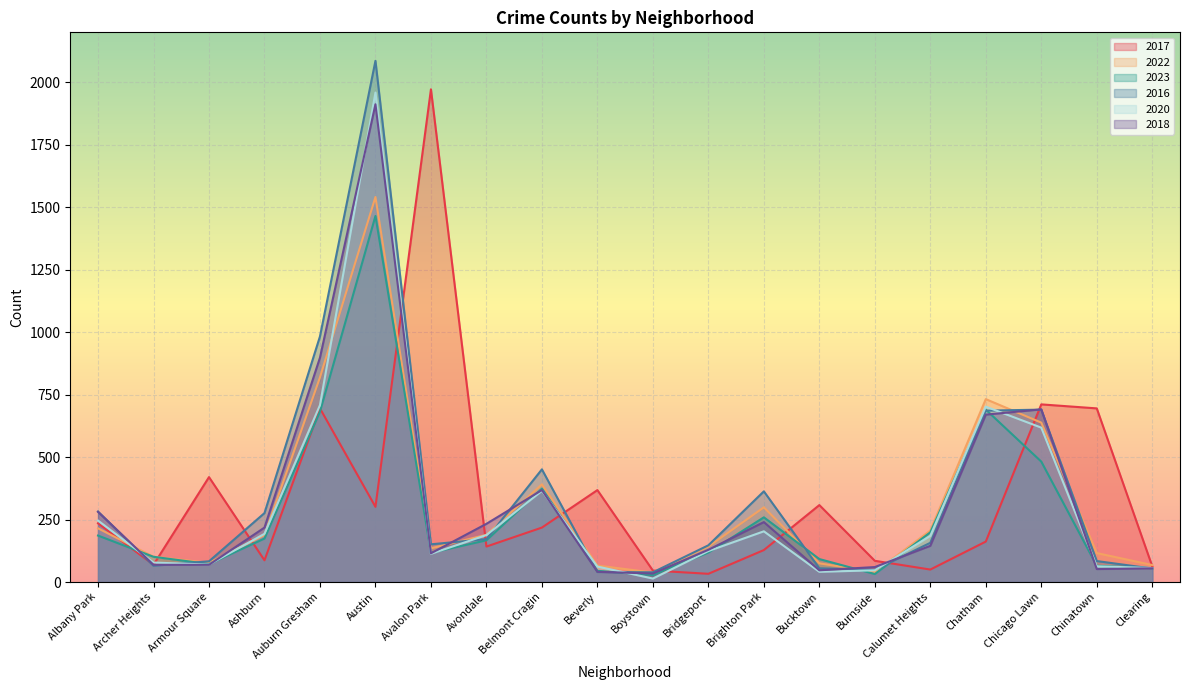

Is the value of 2018 at Calumet Heights greater than the value of 2017 at Boystown?

Yes